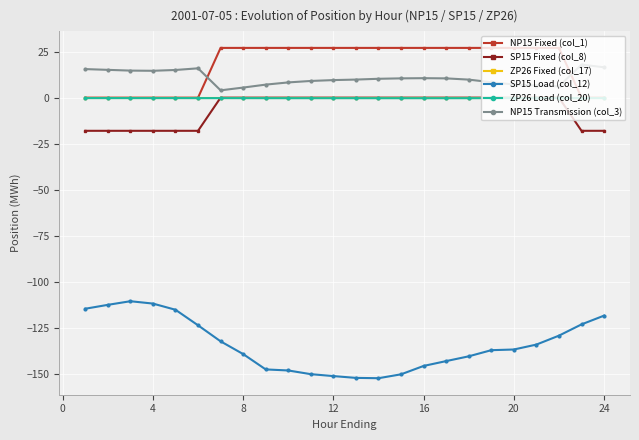

True or false: NP15 Fixed (col_1) and SP15 Fixed (col_8) intersect in this chart.

False